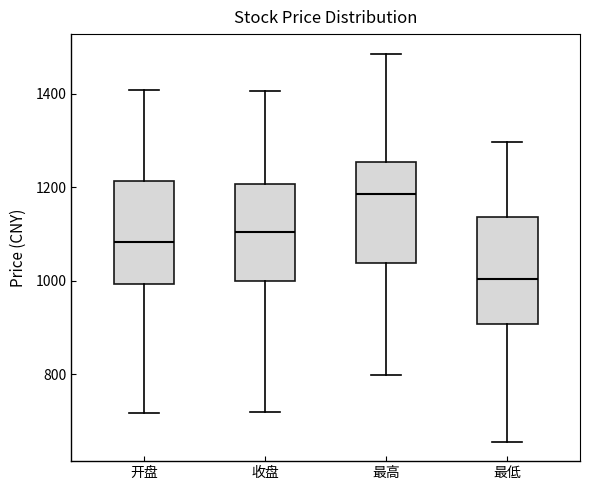

Reading left to right, read every box against the y-axis: the position of its median line, the range the box covers, and the ends of its whiskers. The values are not printed on the chart, so give them approximately, as read against the axis.

开盘: median 1080, box 1000 to 1220, whiskers 720 to 1400
收盘: median 1100, box 1000 to 1200, whiskers 720 to 1400
最高: median 1180, box 1040 to 1260, whiskers 800 to 1480
最低: median 1000, box 900 to 1140, whiskers 660 to 1300